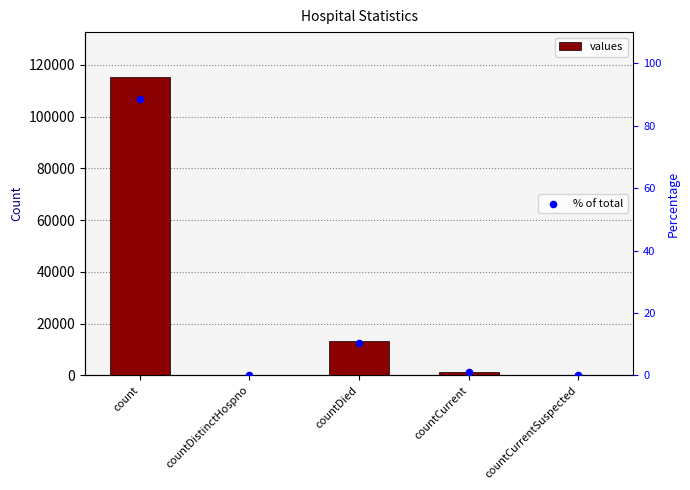

What are all the series names shown in the legend?

values, % of total